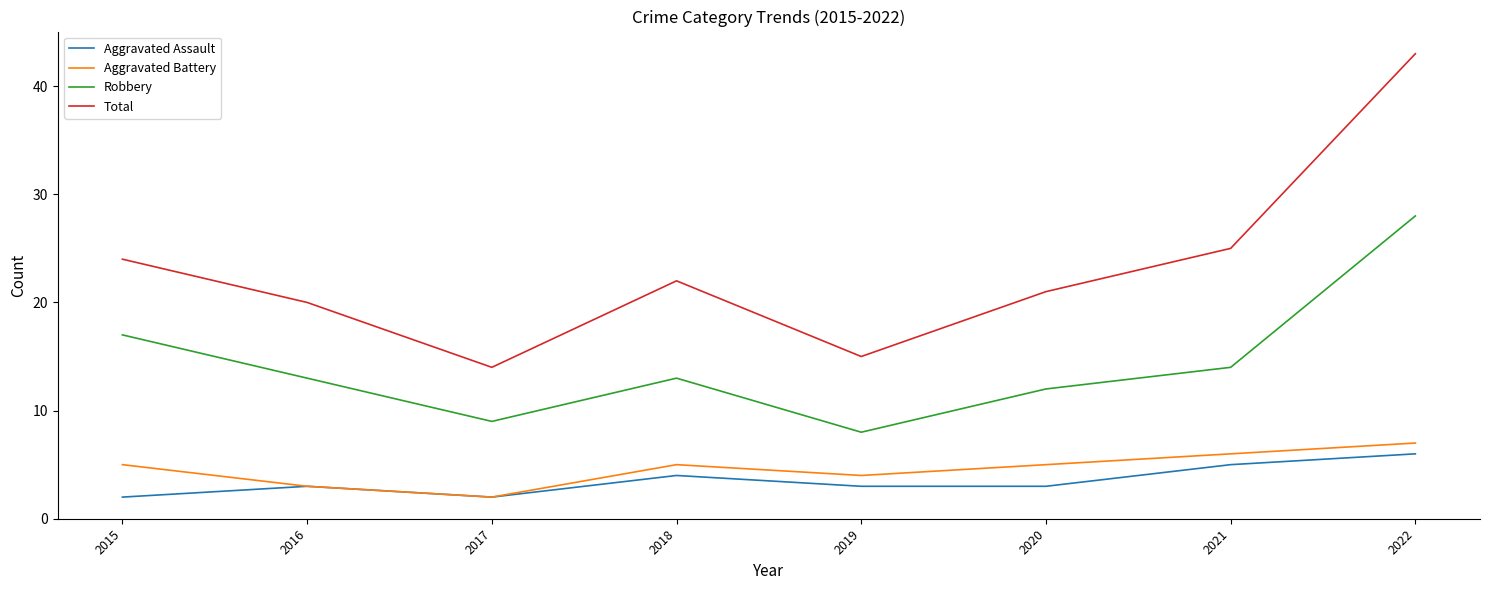

The value of Aggravated Battery at 2022 is 7. True or false?

True